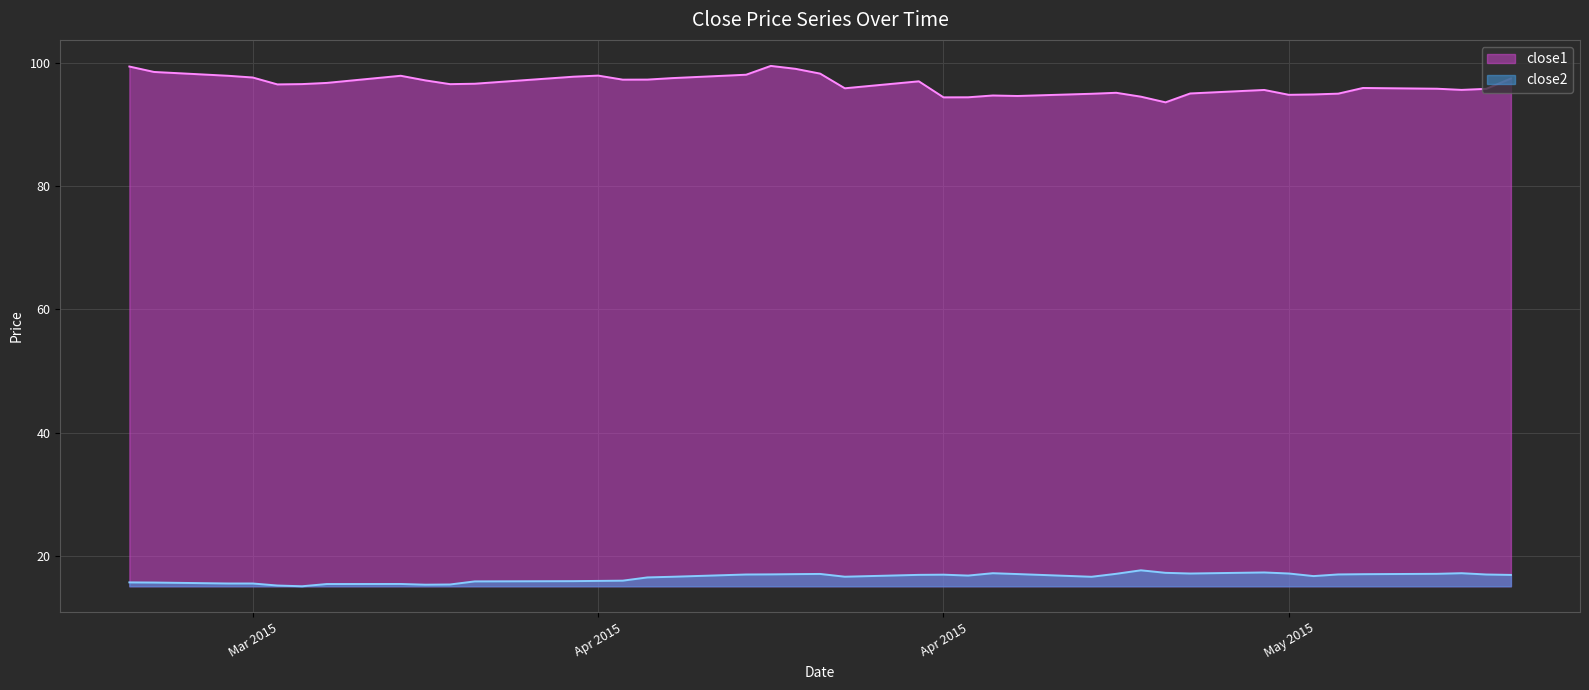

How many lines are shown in the chart?

2